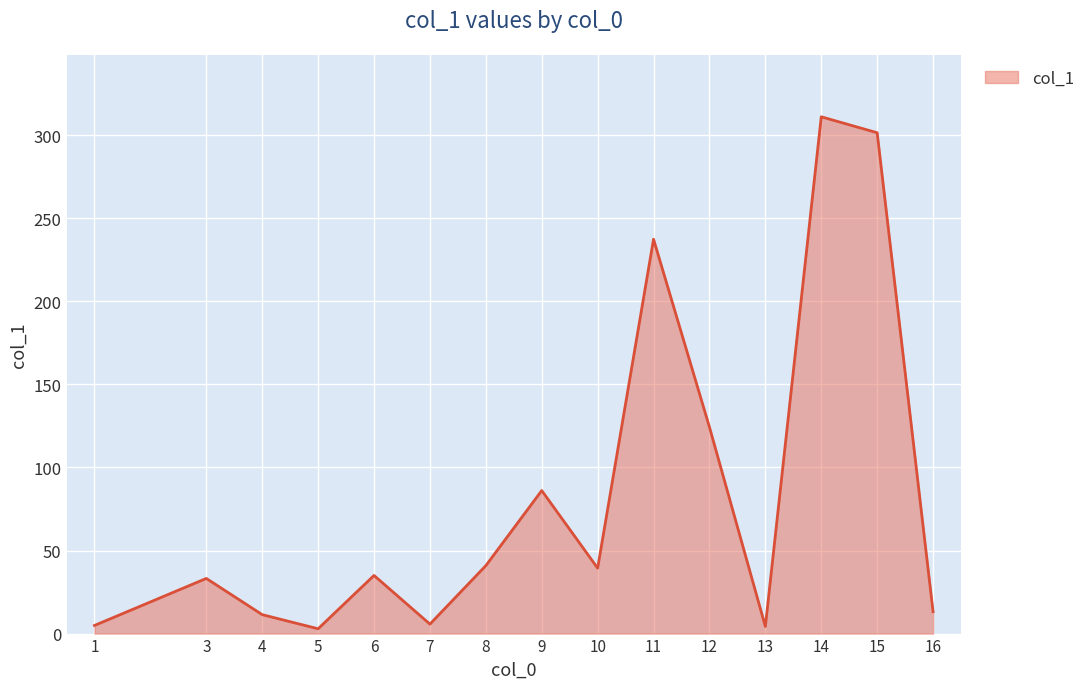

How many lines are shown in the chart?

1